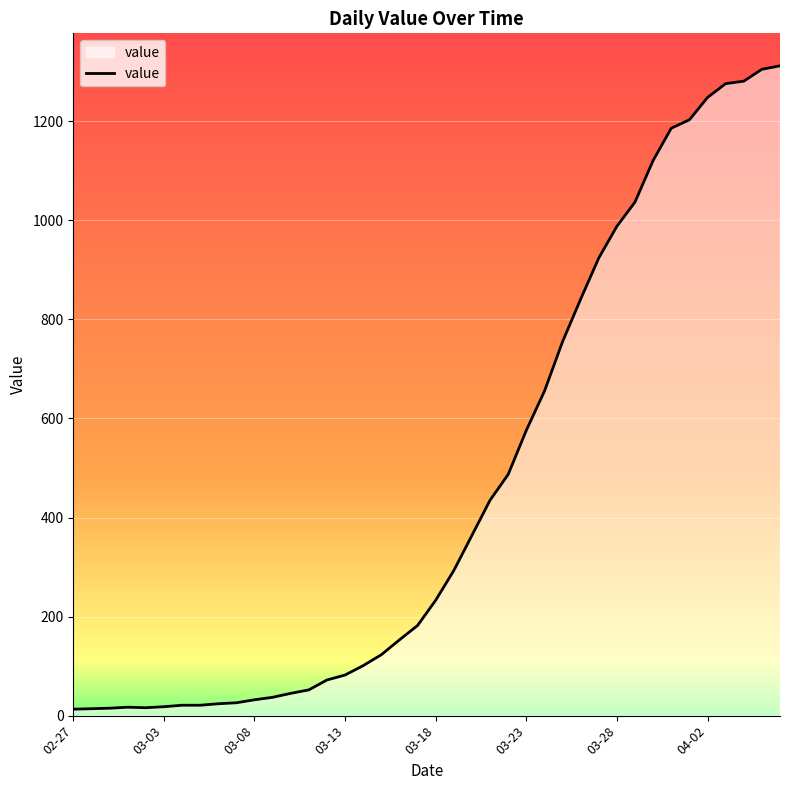

How many lines are shown in the chart?

1